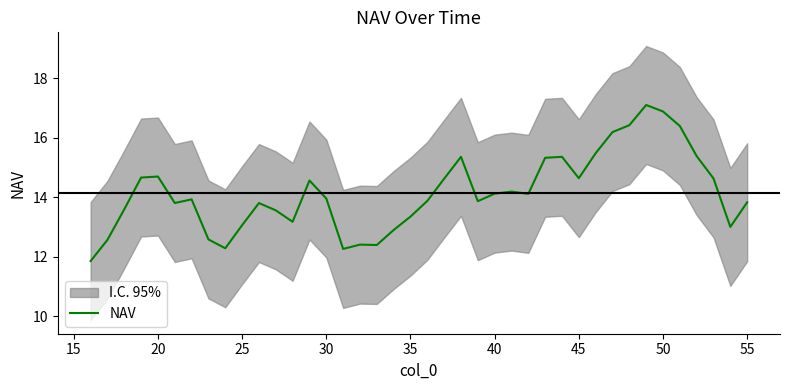

How many interior local peaks (higher than both neighbors) does the data have?

9